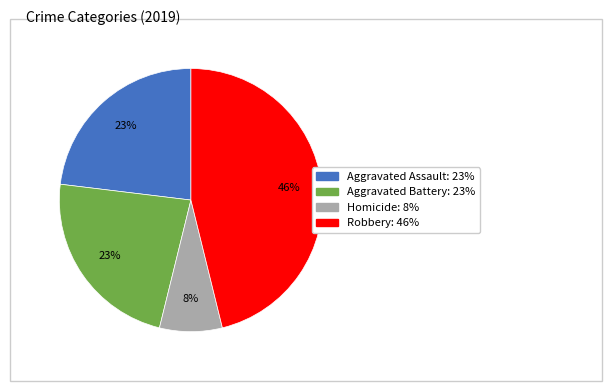

Does any single category account for the majority?

No